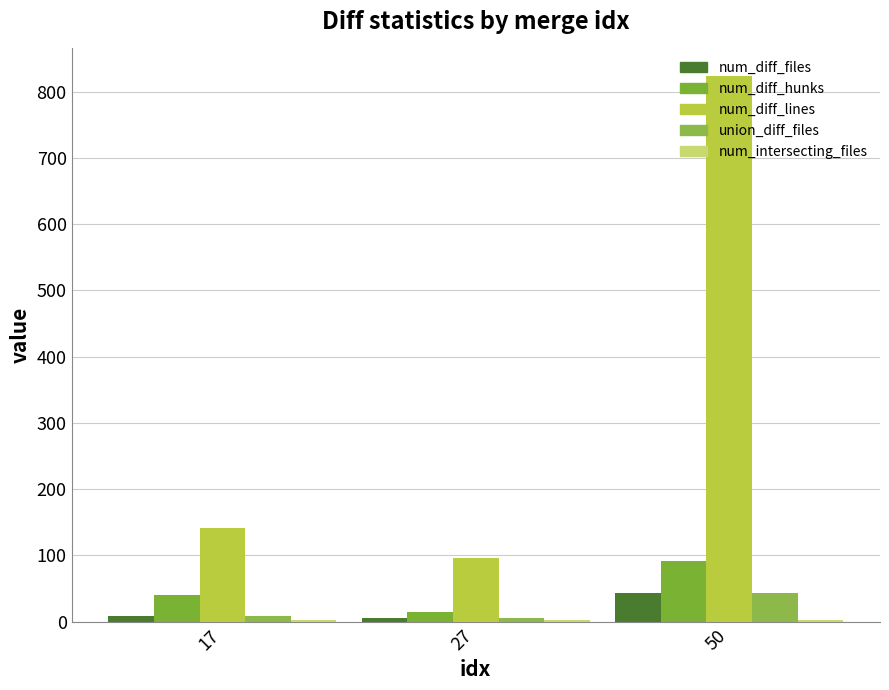

List the series in order of their peak value, lowest first.

num_intersecting_files, num_diff_files, union_diff_files, num_diff_hunks, num_diff_lines